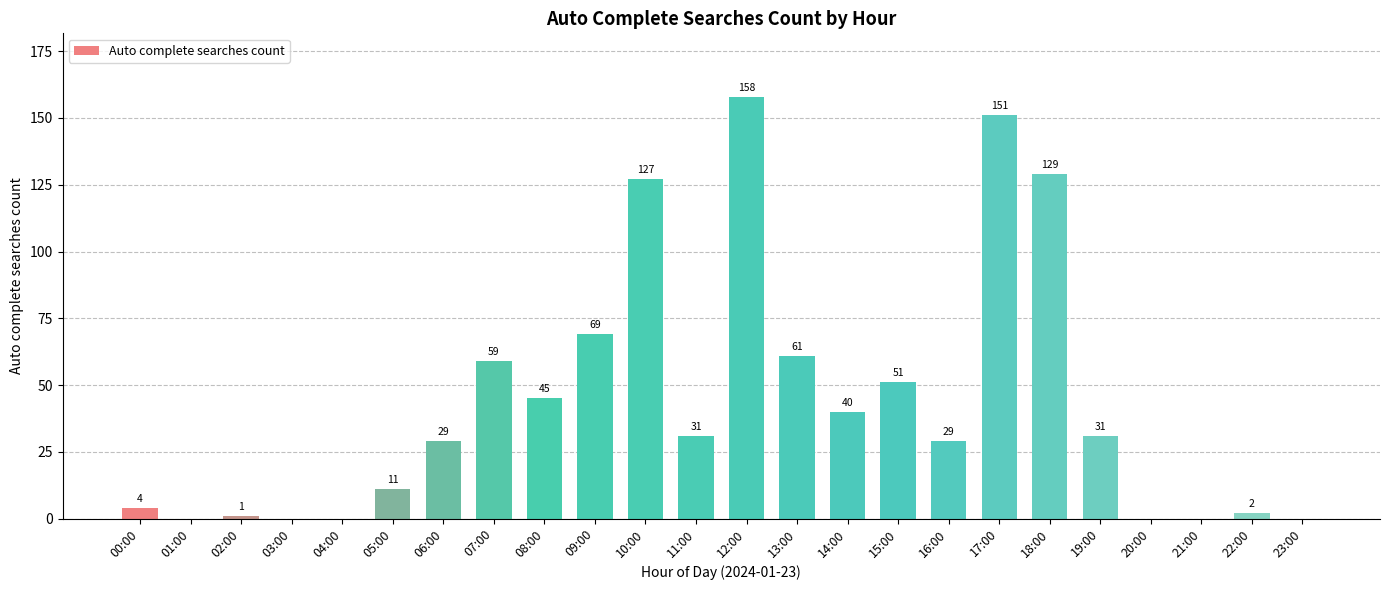

What is the greatest value displayed?

158